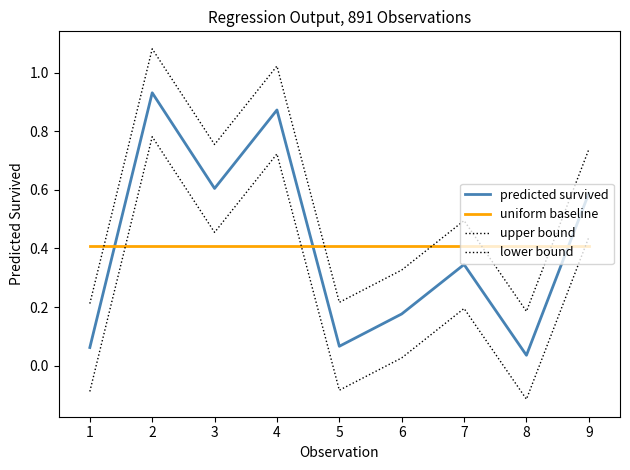

Is this an area chart (filled region under the line)?

No